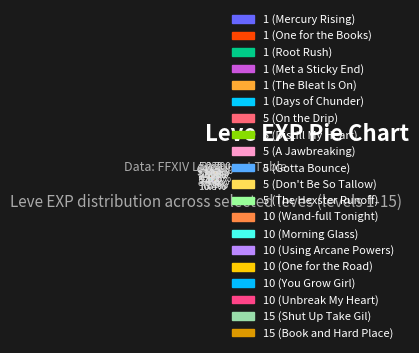

To the nearest percent, what is the difference between the largest and smallest slice percentages?

19%